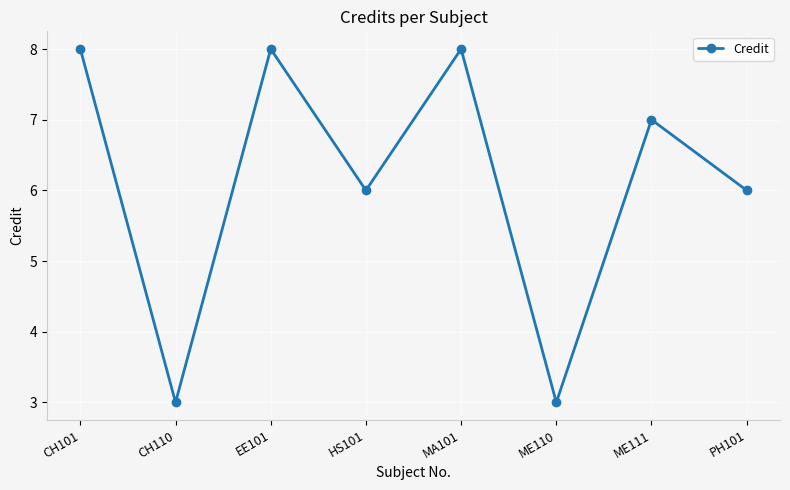

Reading left to right, extract all data points from this chart.

CH101=8	CH110=3	EE101=8	HS101=6	MA101=8	ME110=3	ME111=7	PH101=6